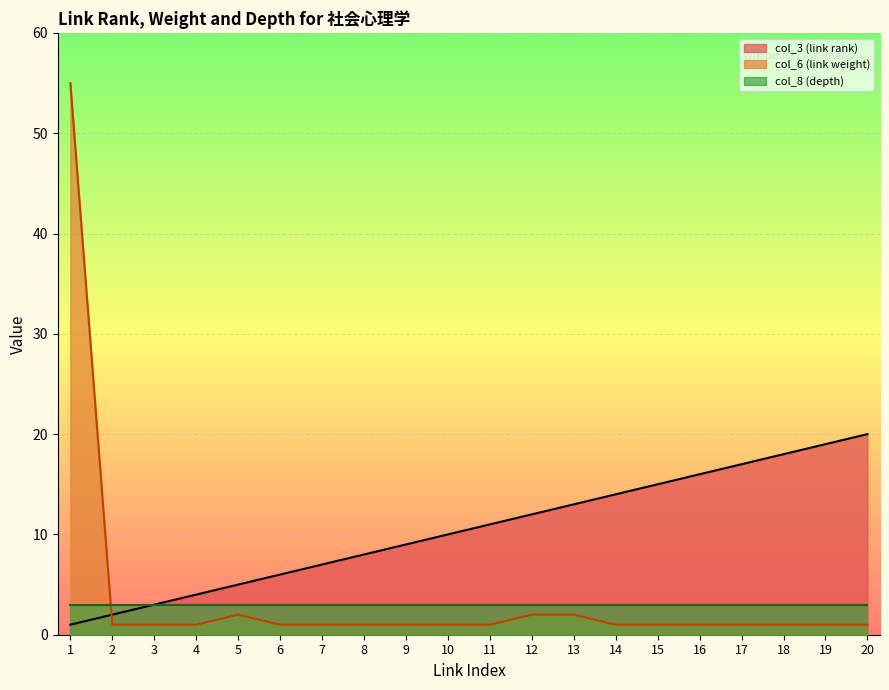

Does the chart display data point markers on the line(s)?

No